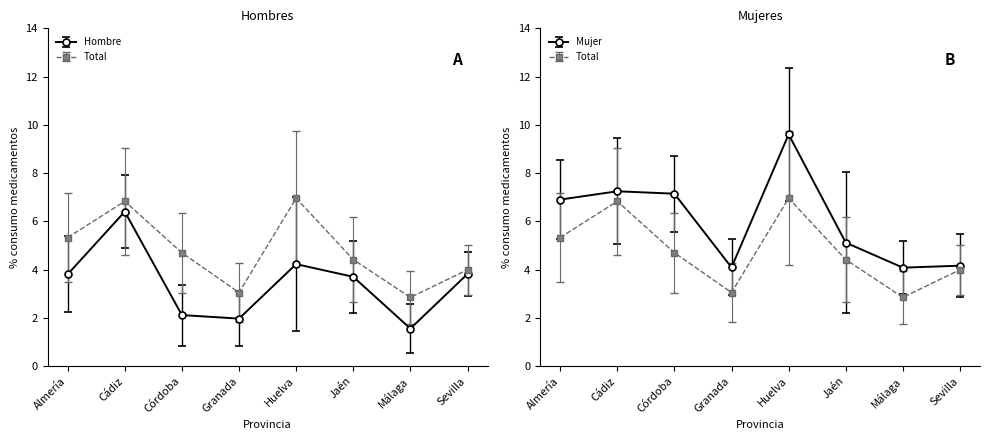

At which label does Total Sí (%) reach its peak?

Huelva